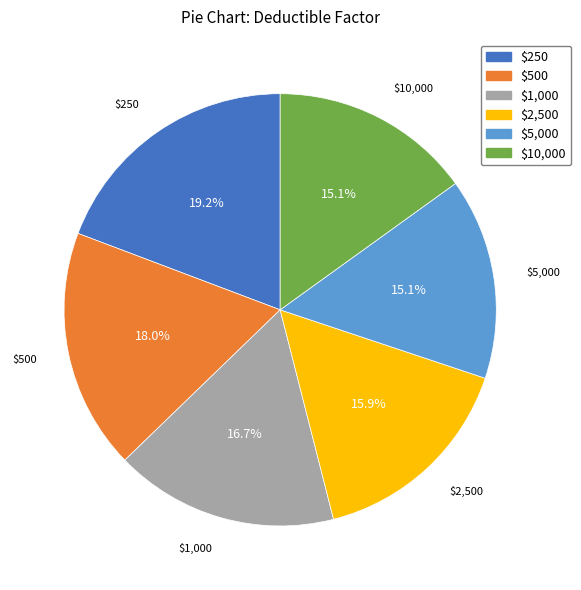

How many slices are in this pie chart?

6